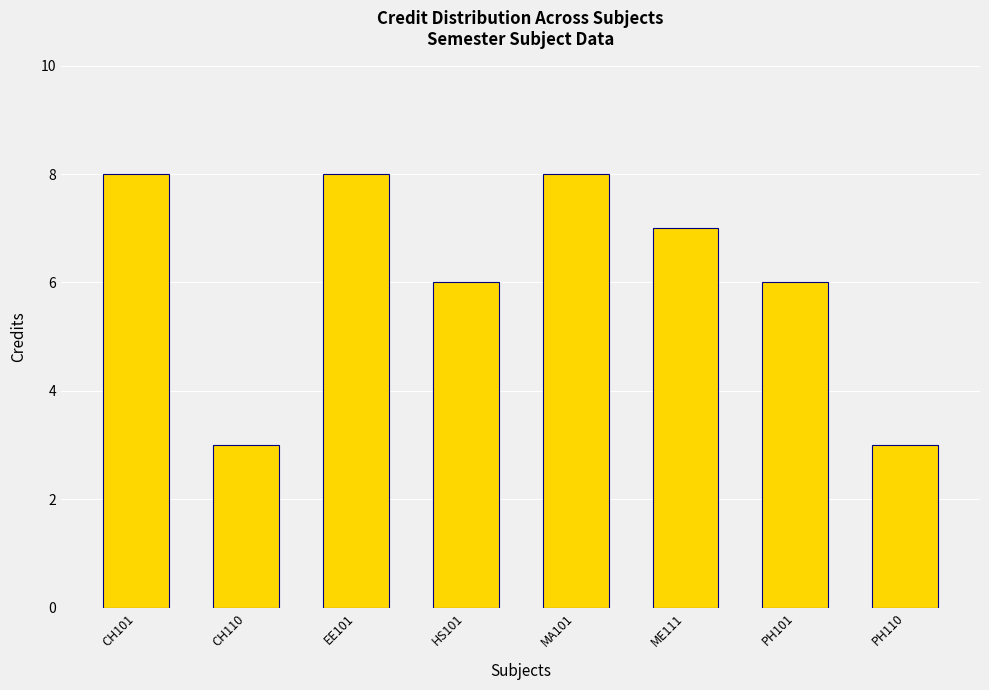

Is it true that the value at CH110 is 5?

False